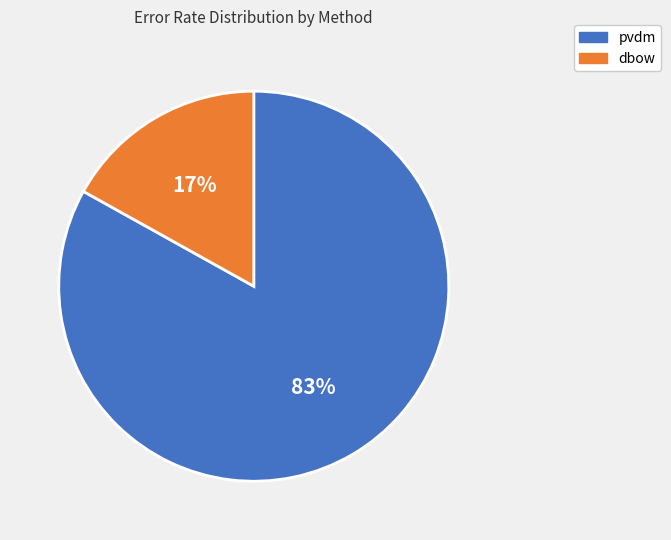

Is there a majority slice in this chart?

Yes